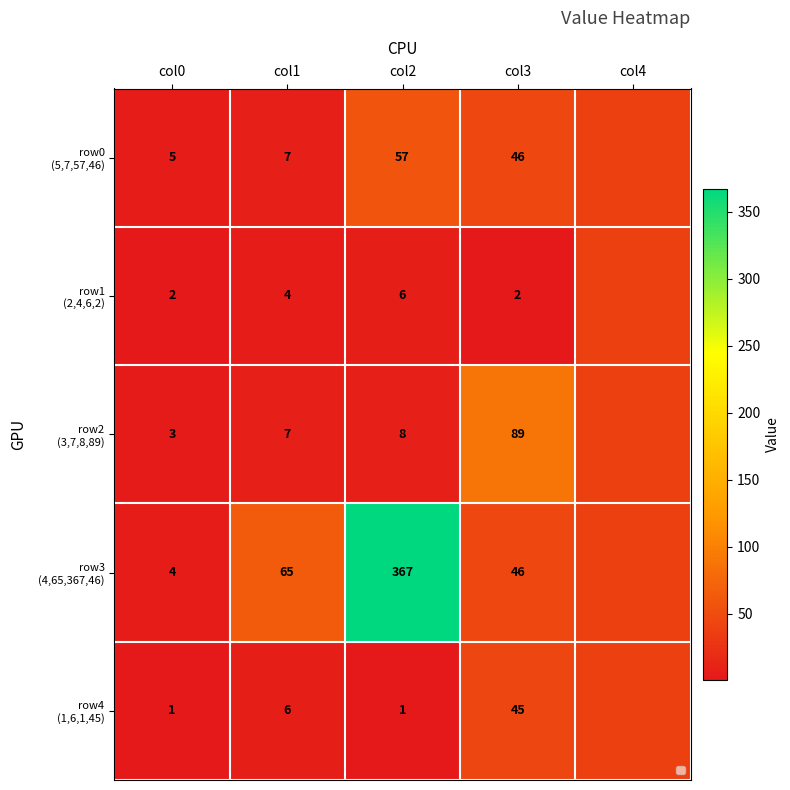

Is the value of row1 (2,4,6,2) at col1 greater than the value of row3 (4,65,367,46) at col2?

No